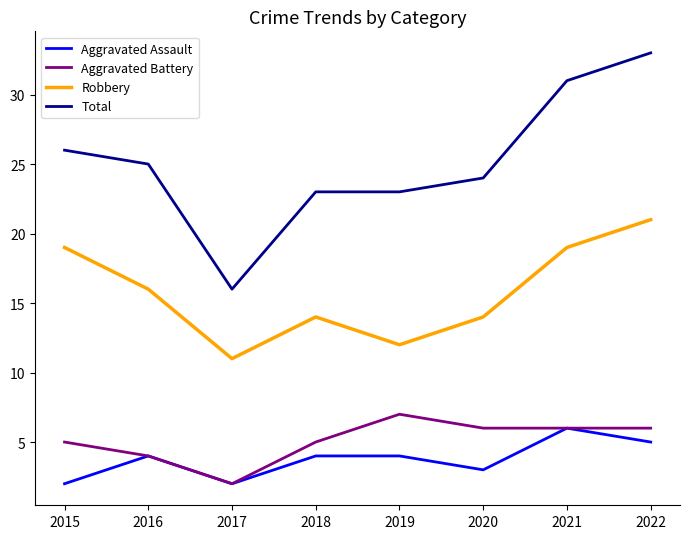

True or false: Aggravated Battery and Robbery intersect in this chart.

False